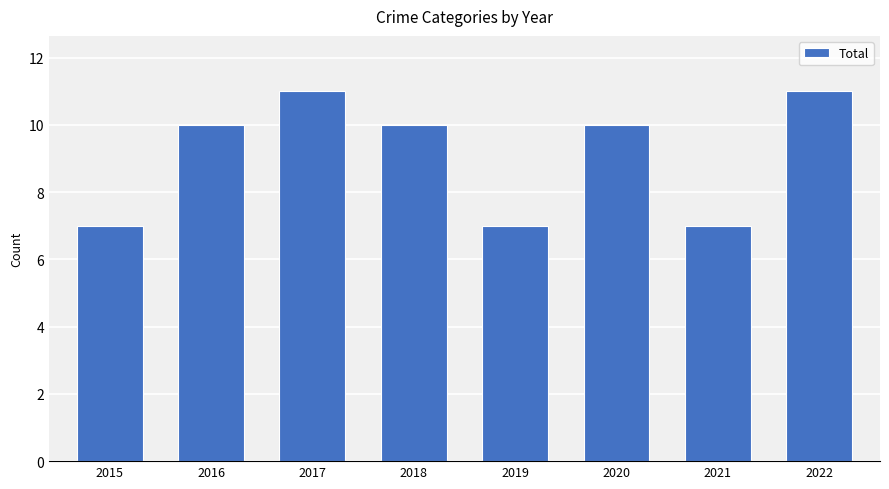

What is the value of the 2nd bar from the left?

10